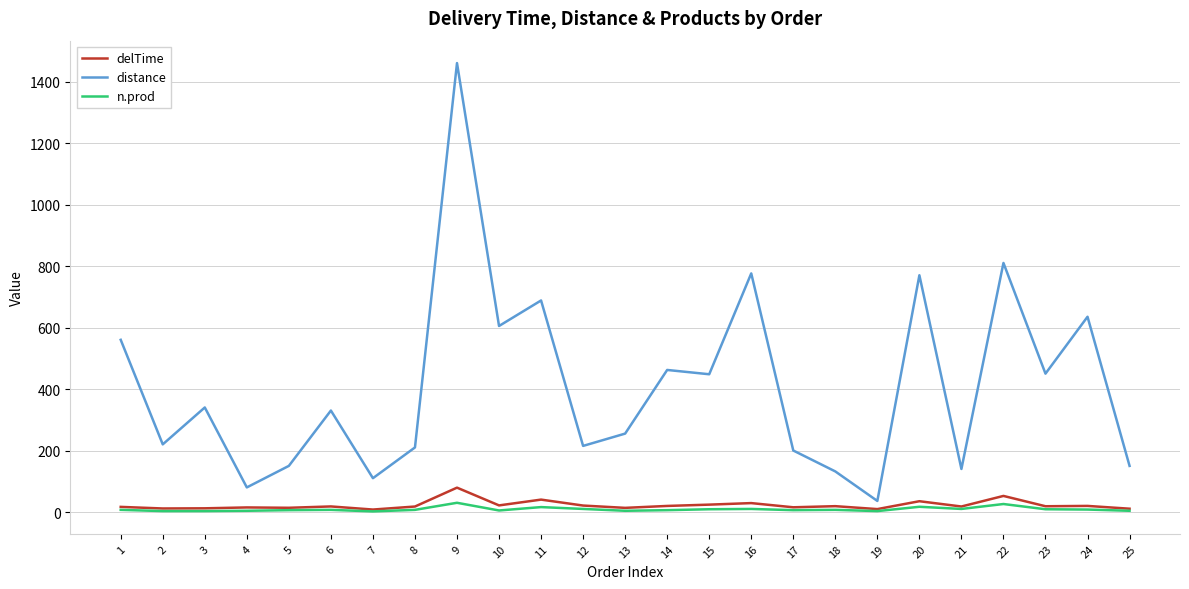

What is the average value of the n.prod series?

8.8